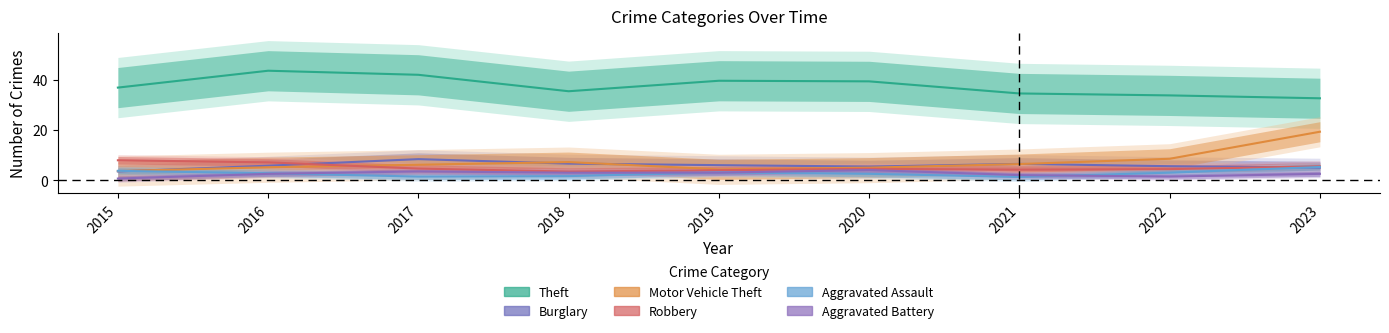

Which series changed the most between 2015 and 2017?

Theft